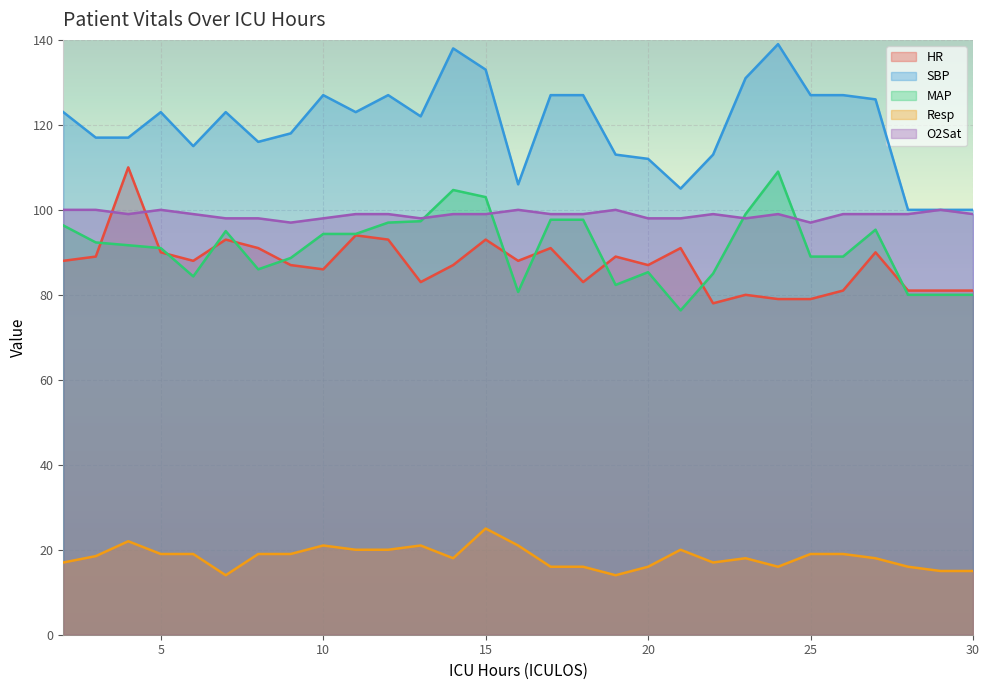

How many interior local valleys does the SBP series have?

6